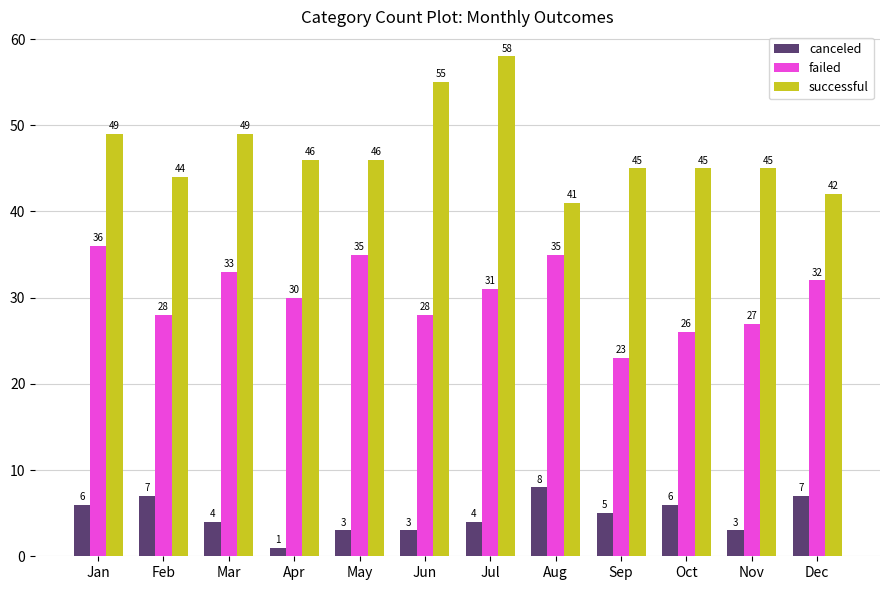

Rank the series by their average value, from lowest to highest.

canceled, failed, successful